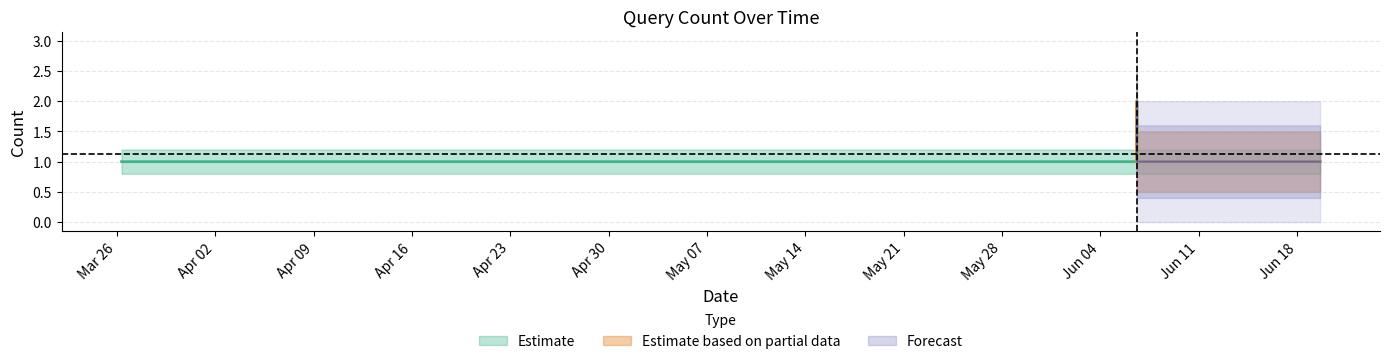

At 2019-04-13 13:33:00, list the series in order from smallest to largest.

Estimate based on partial data, Estimate, Forecast